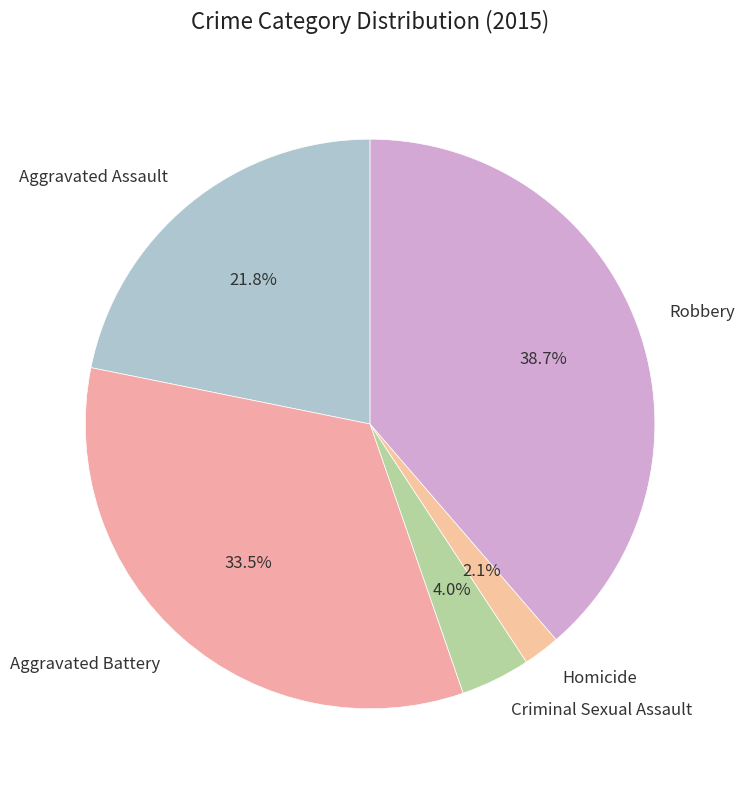

Is the sum of Criminal Sexual Assault and Homicide greater than half?

No